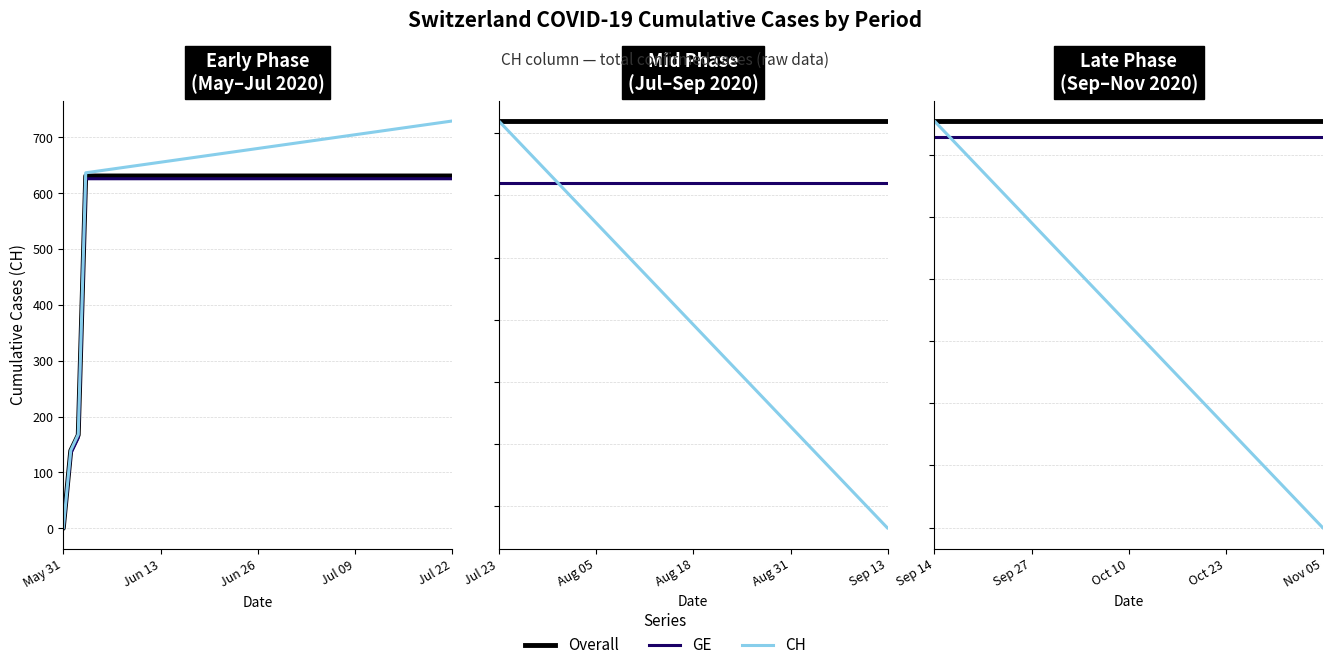

List the labels in order of GE value, largest first.

2020-06-03, 2020-06-04, 2020-06-05, 2020-06-06, 2020-06-07, 2020-06-08, 2020-06-09, 2020-06-10, 2020-06-11, 2020-06-12, 2020-06-13, 2020-06-14, 2020-06-15, 2020-06-16, 2020-06-17, 2020-06-18, 2020-06-19, 2020-06-02, 2020-06-01, 2020-05-31